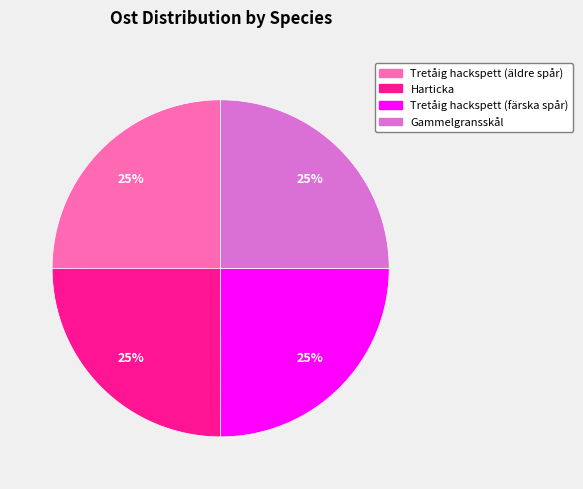

Count the number of slices in the pie.

4